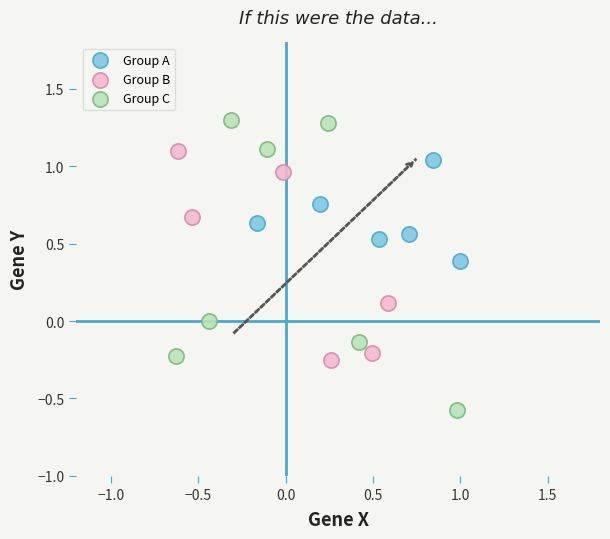

Which series reaches the maximum Y coordinate?

Group C